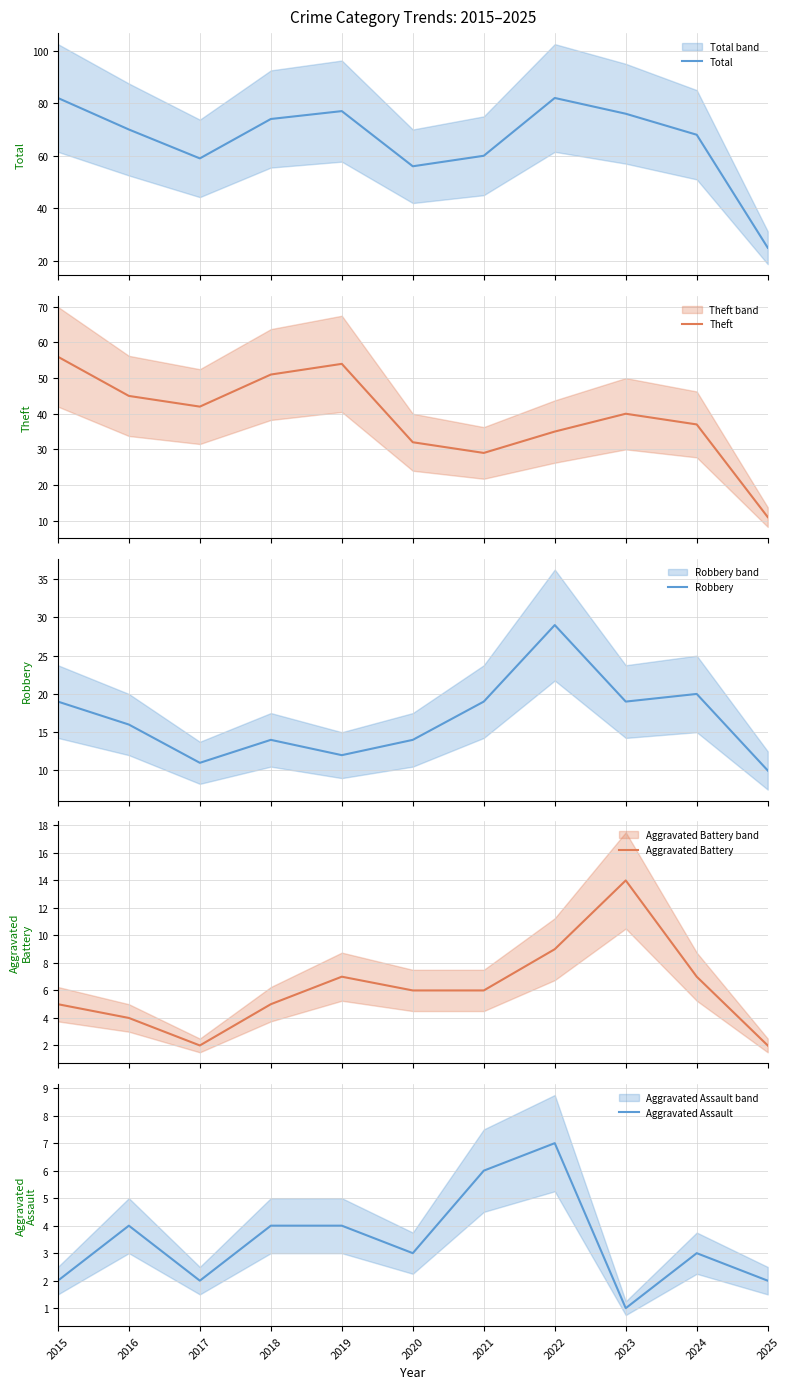

At how many categories does at least one series exceed 30?

10